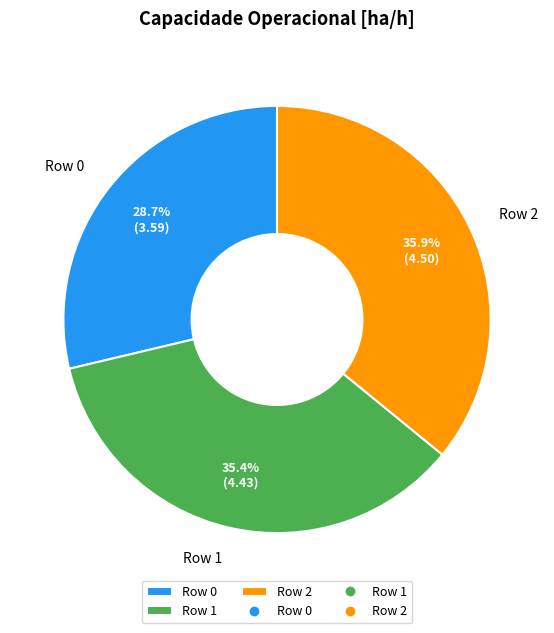

The Row 0 slice represents 29% of the pie. True or false?

True